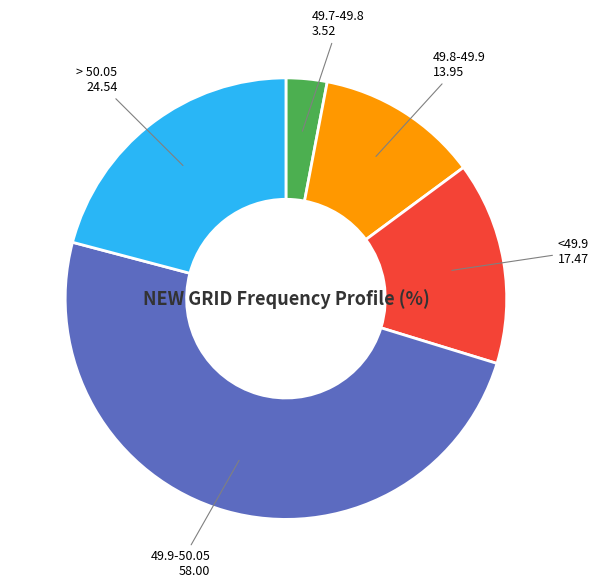

Is there any slice that represents more than half of the pie?

No